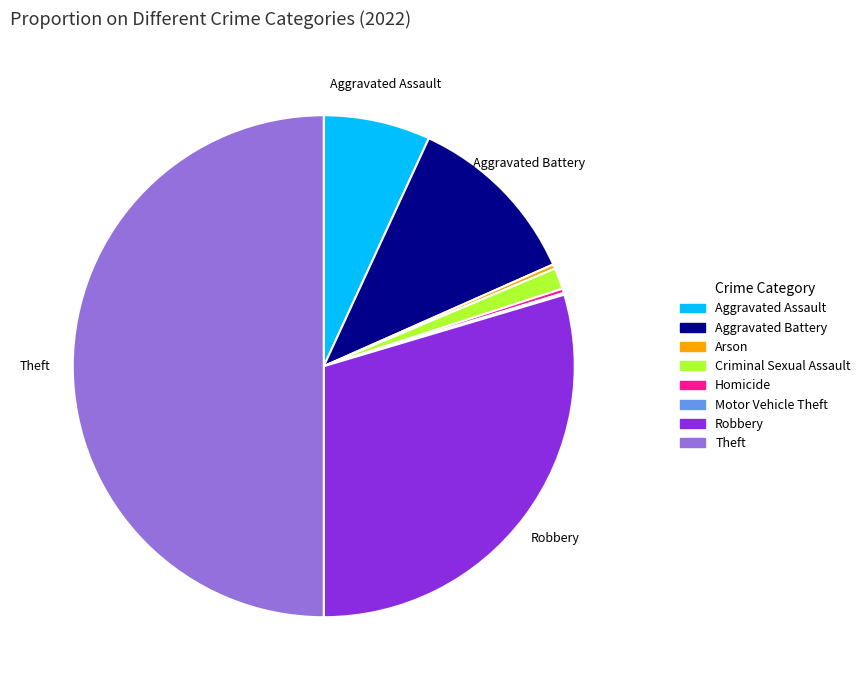

Which slice is the largest?

Theft